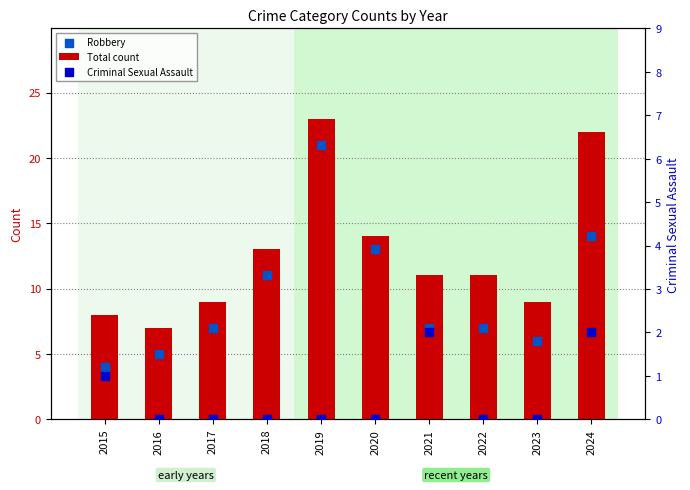

What are all the series names shown in the legend?

Total count, Robbery, Criminal Sexual Assault